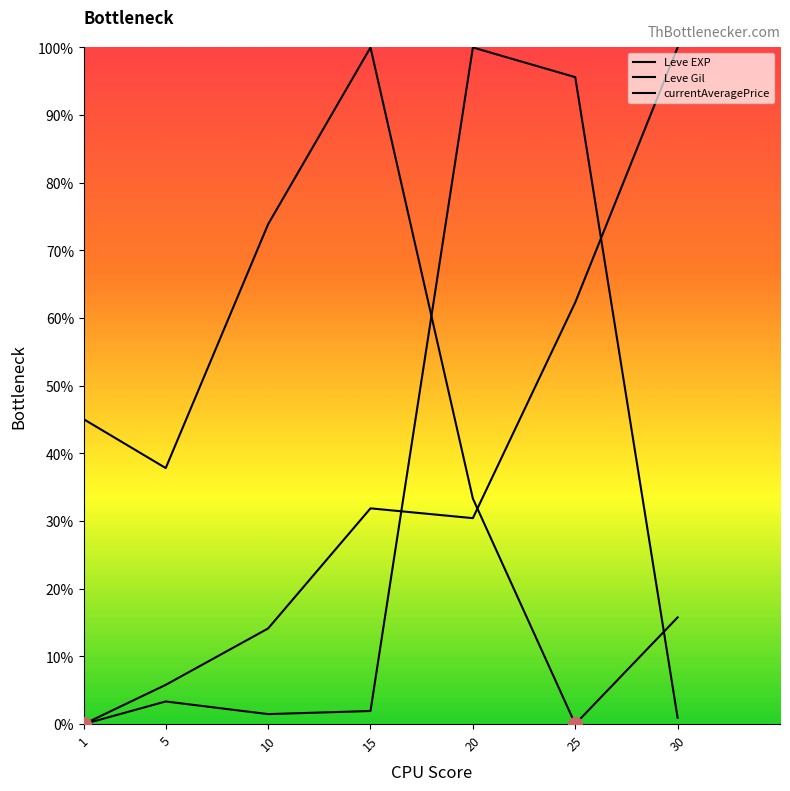

Which series ends up on top after the final intersection of Leve Gil and Leve EXP?

Leve EXP